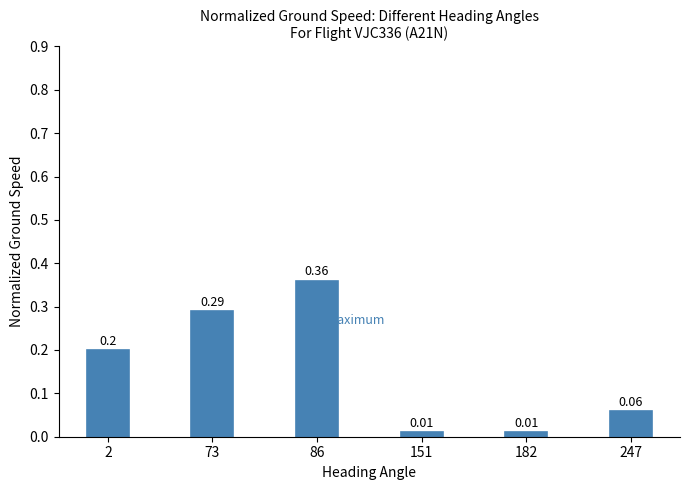

Rank the categories by value from highest to lowest.

86, 73, 2, 247, 151, 182